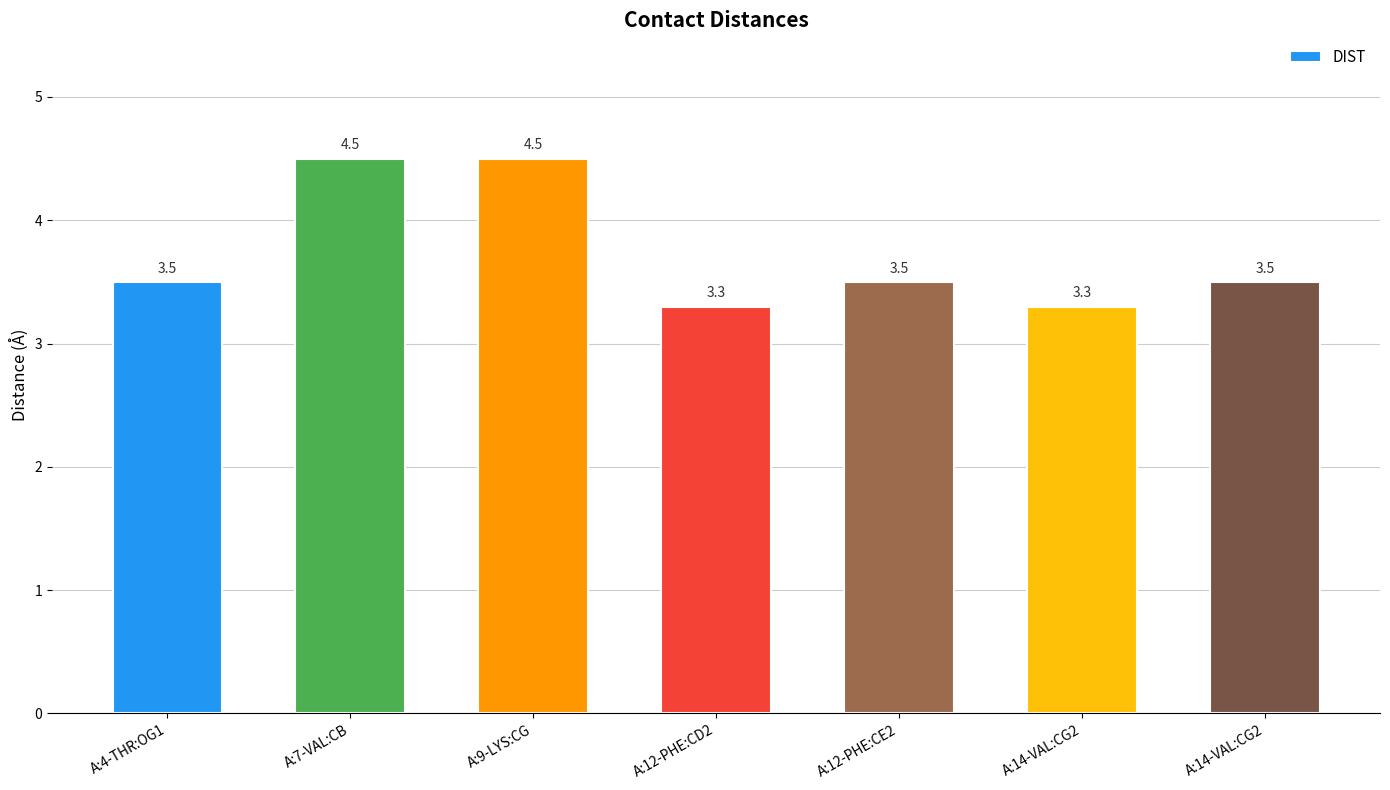

What is the label of the 7th bar from the right?

A:4-THR:OG1